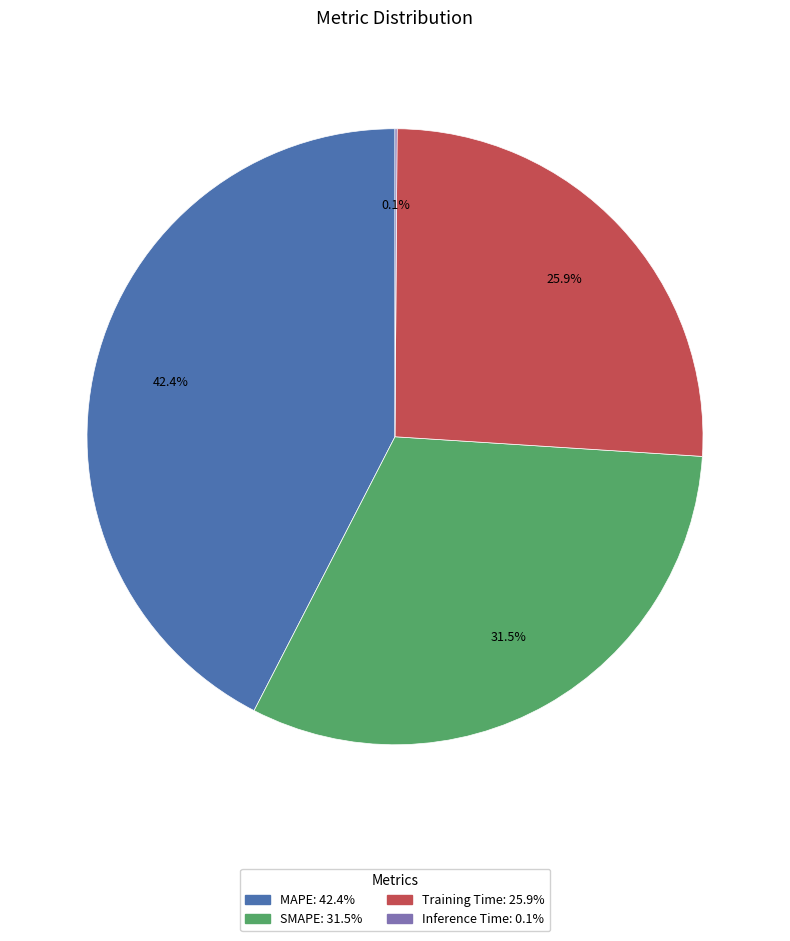

What is the largest slice in the pie chart?

MAPE